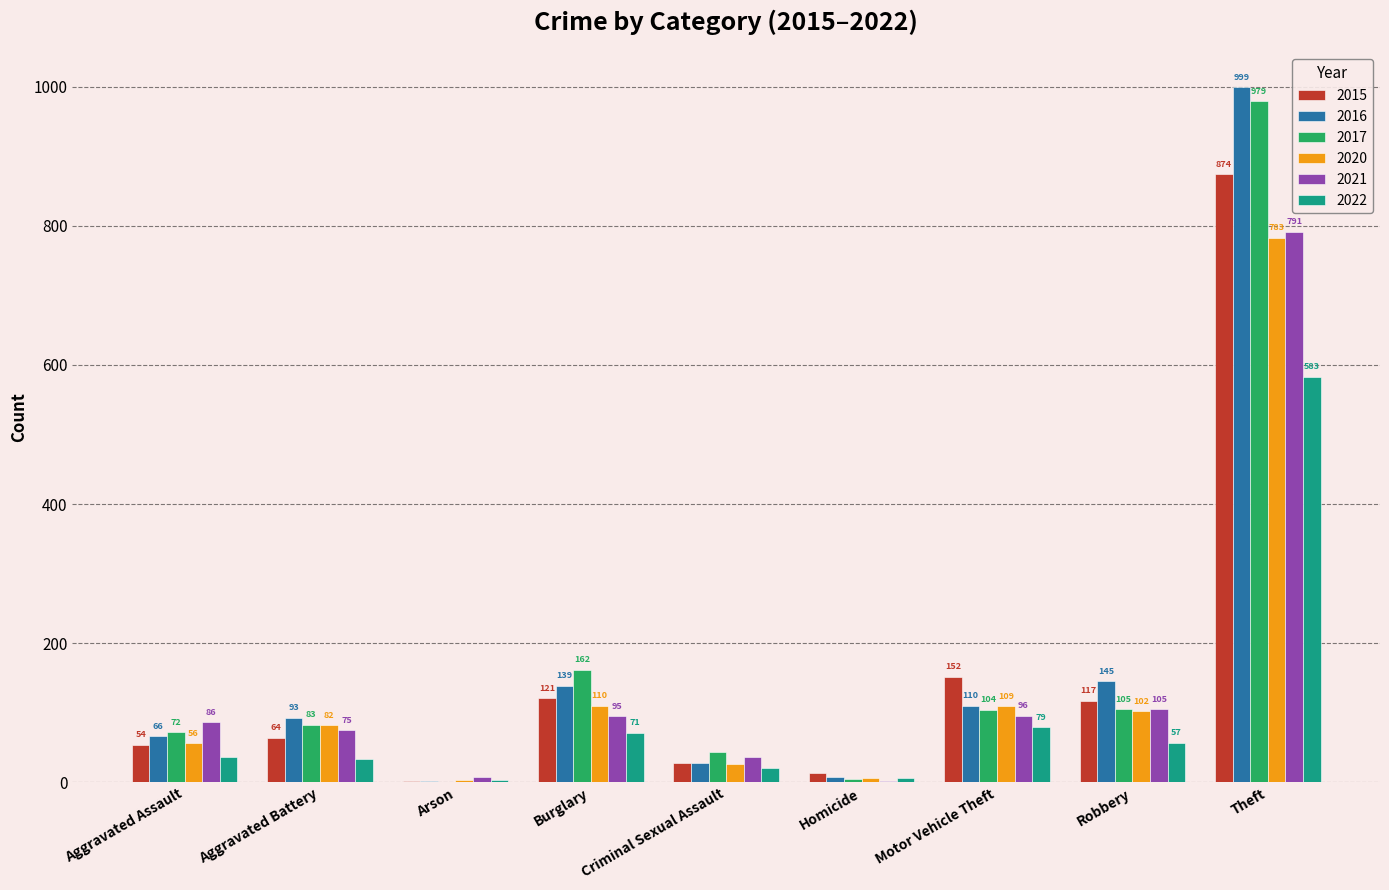

What value does the 2015 series have at Aggravated Battery, to the nearest 100?

100